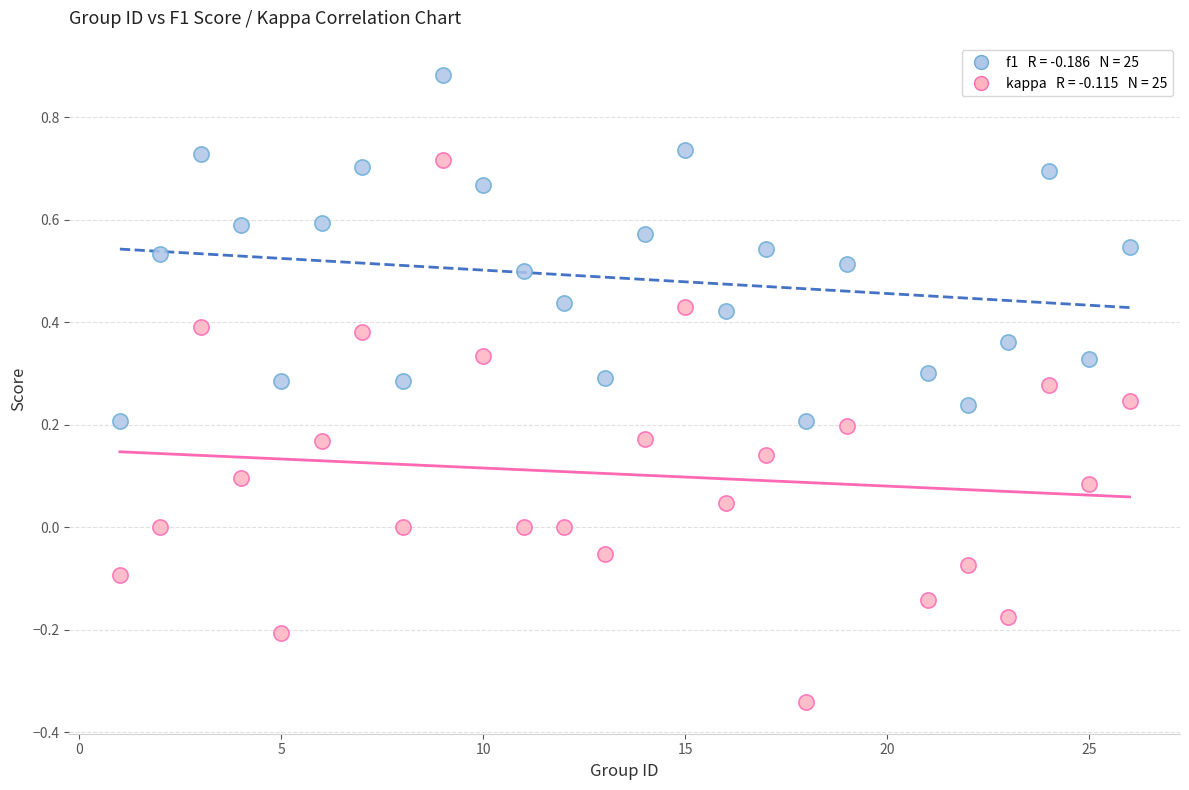

Across all data points, what is the range of X values (max minus min)?

25.0